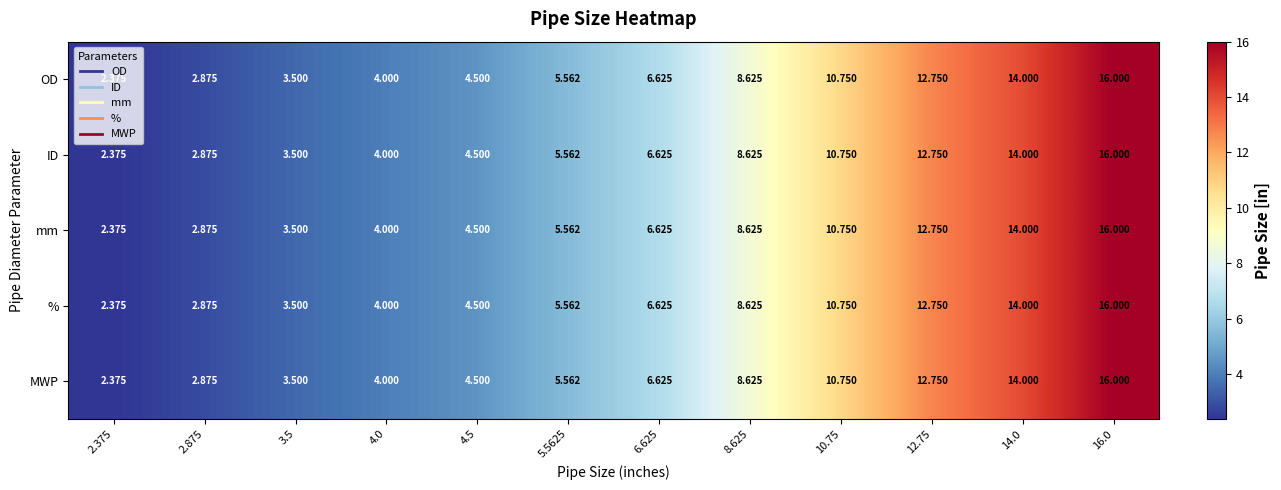

At which category is the sum across all series the highest?

16.0